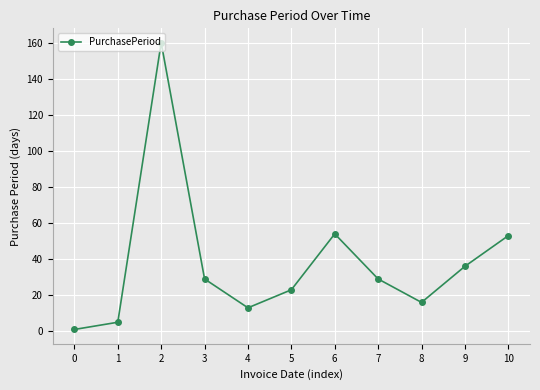

How many values are below 29?

5